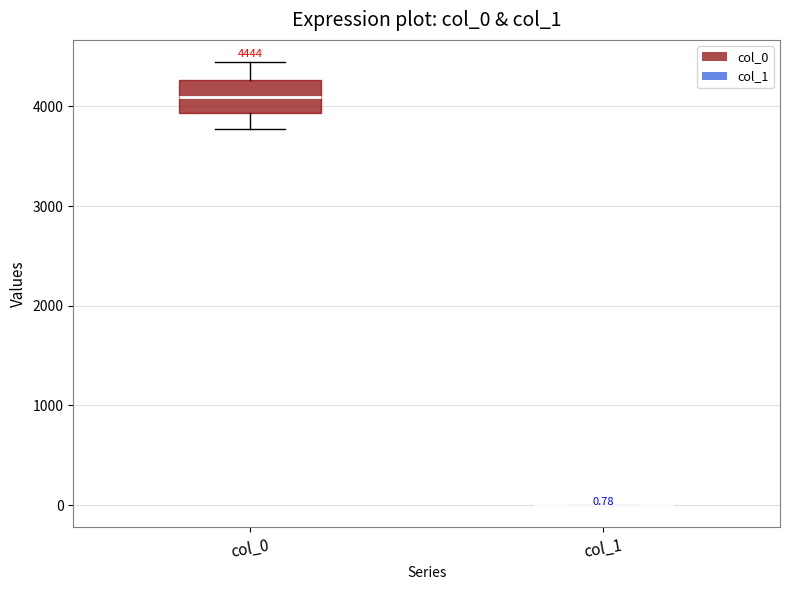

Which box is the tallest, from its lower edge to its upper edge?

col_0